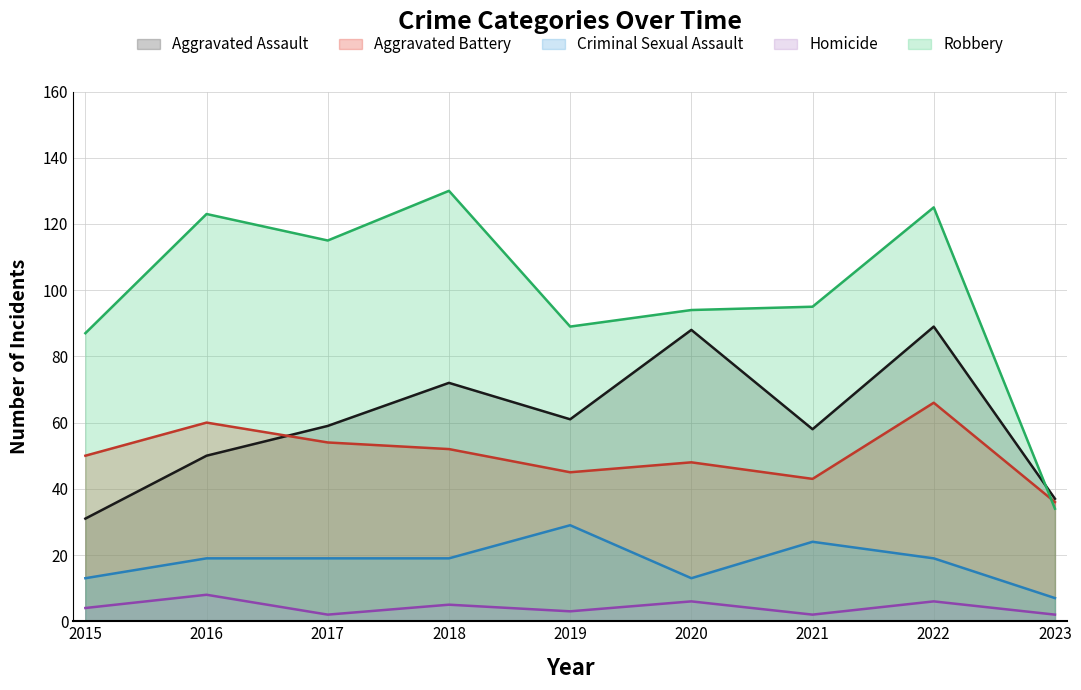

Where does the Robbery series first go above 95?

2016